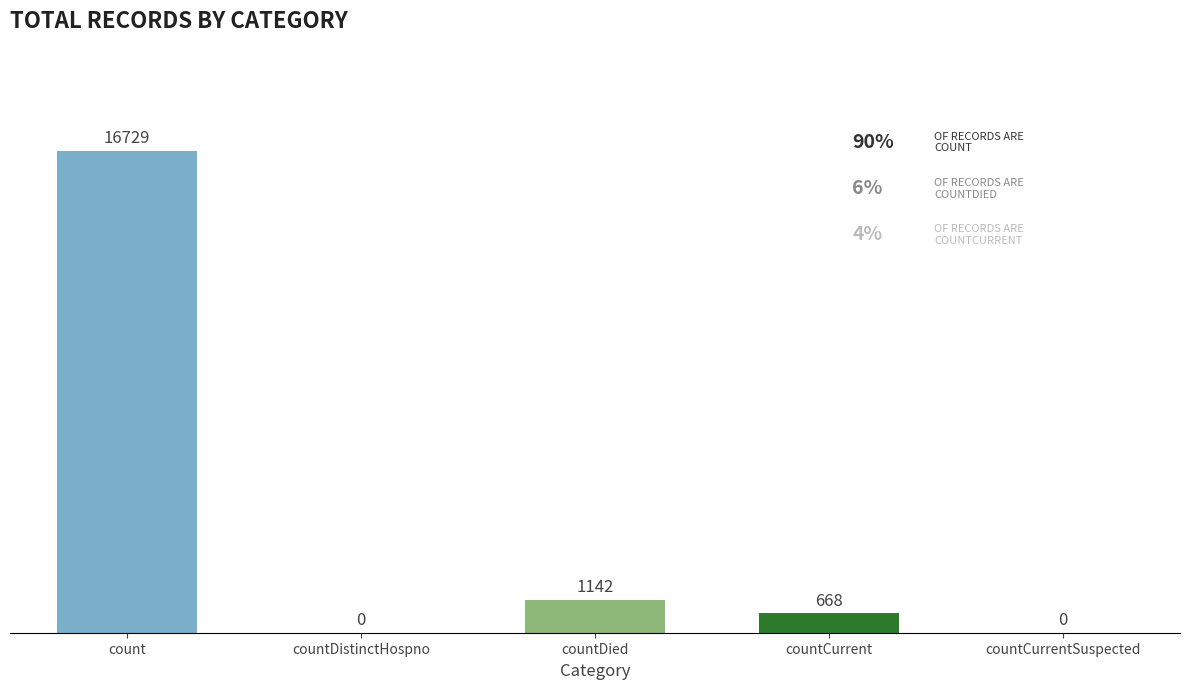

How many data points does each series have?

5